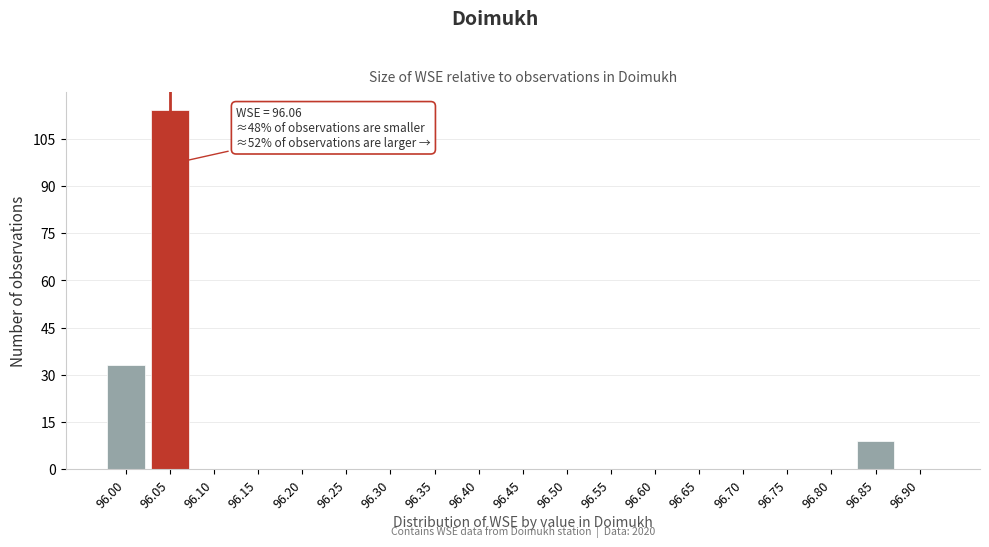

Reading right to left, transcribe all the data shown in this chart.

96.90=0	96.85=9	96.80=0	96.75=0	96.70=0	96.65=0	96.60=0	96.55=0	96.50=0	96.45=0	96.40=0	96.35=0	96.30=0	96.25=0	96.20=0	96.15=0	96.10=0	96.05=114	96.00=33